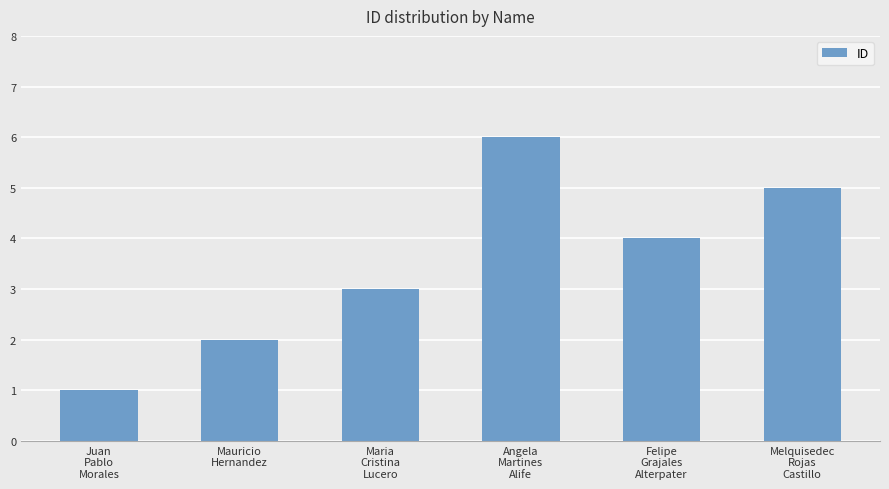

How many categories are shown in the chart?

6